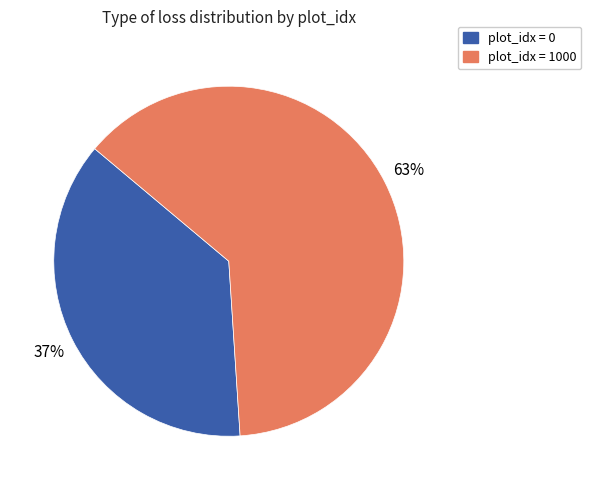

Count the number of slices in the pie.

2